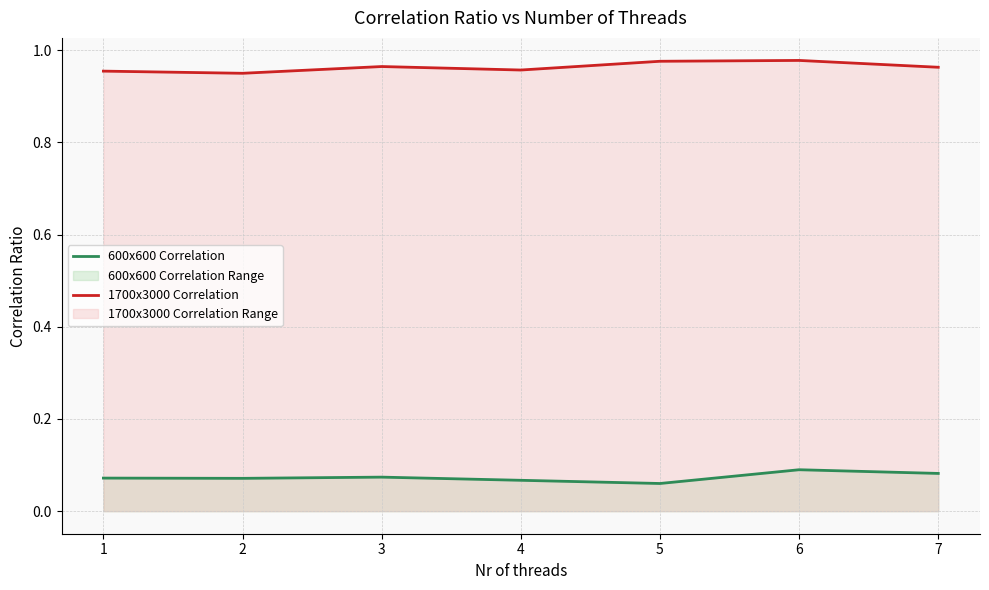

True or false: 600x600 Correlation has more than 0 points higher than both neighbors.

True